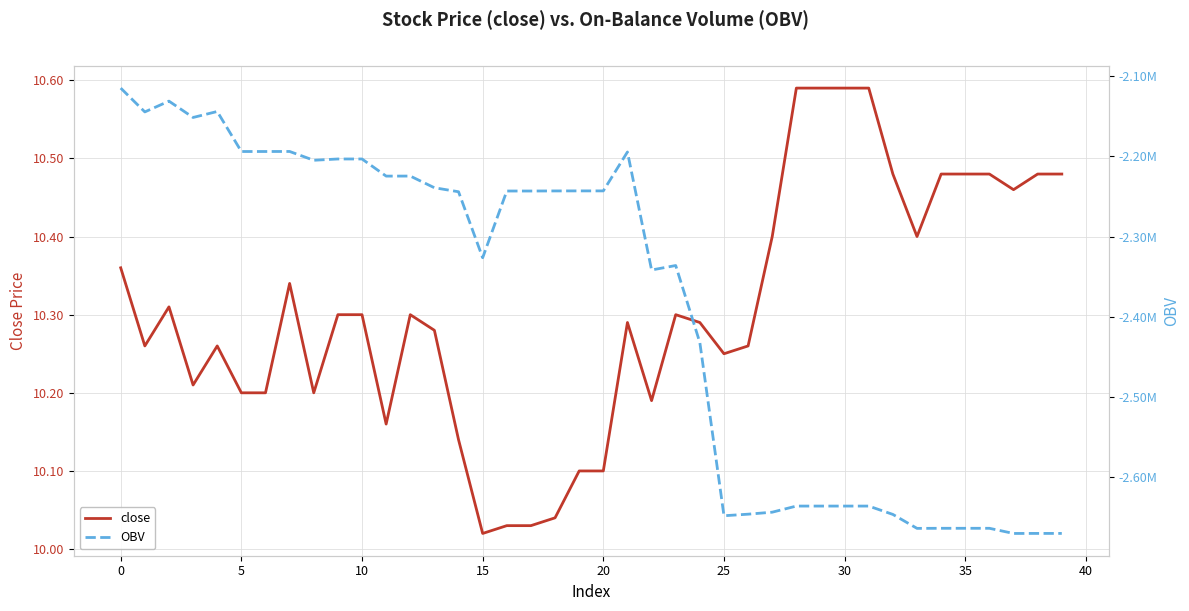

The value of close at 20 is 15.1. True or false?

False